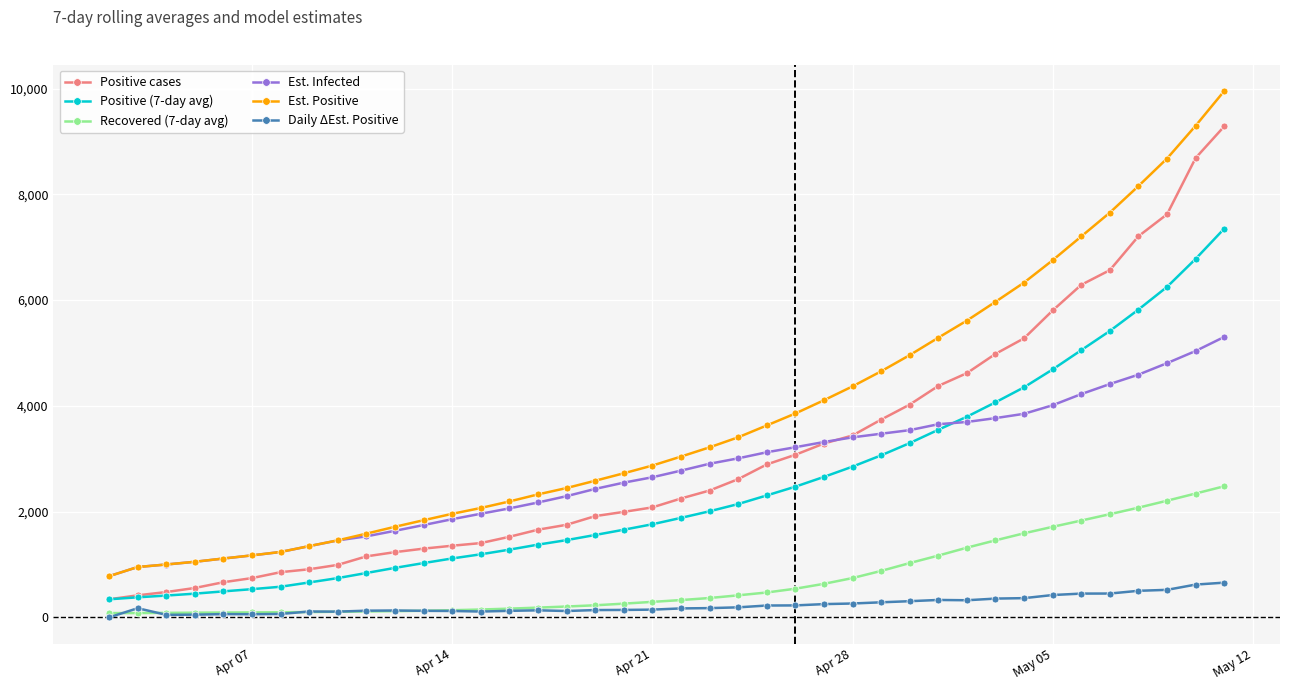

Which series has the largest range (max minus min)?

Est. Positive